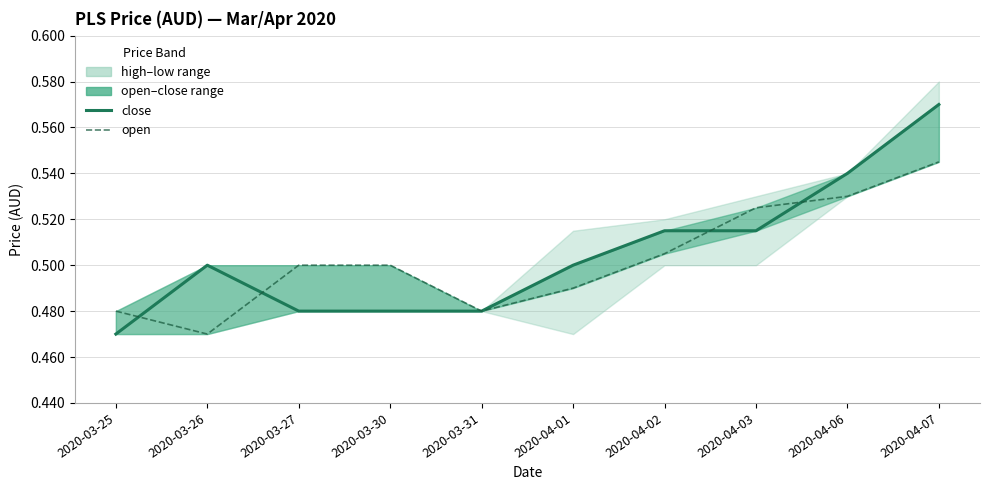

Which category has the highest value across all series?

2020-04-07